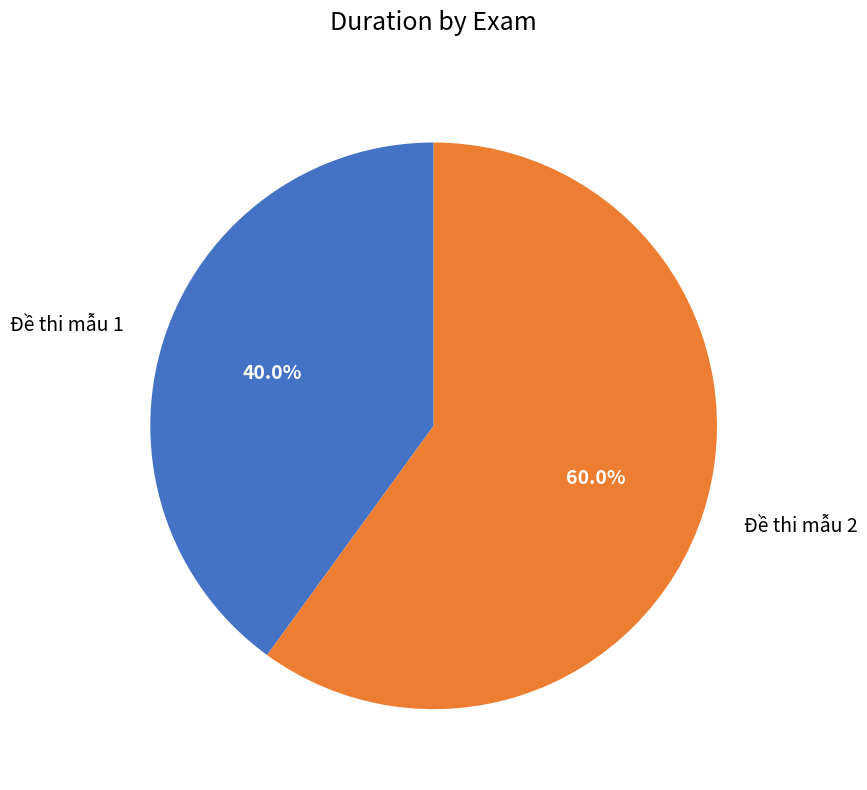

Between Đề thi mẫu 2 and Đề thi mẫu 1, which is larger?

Đề thi mẫu 2